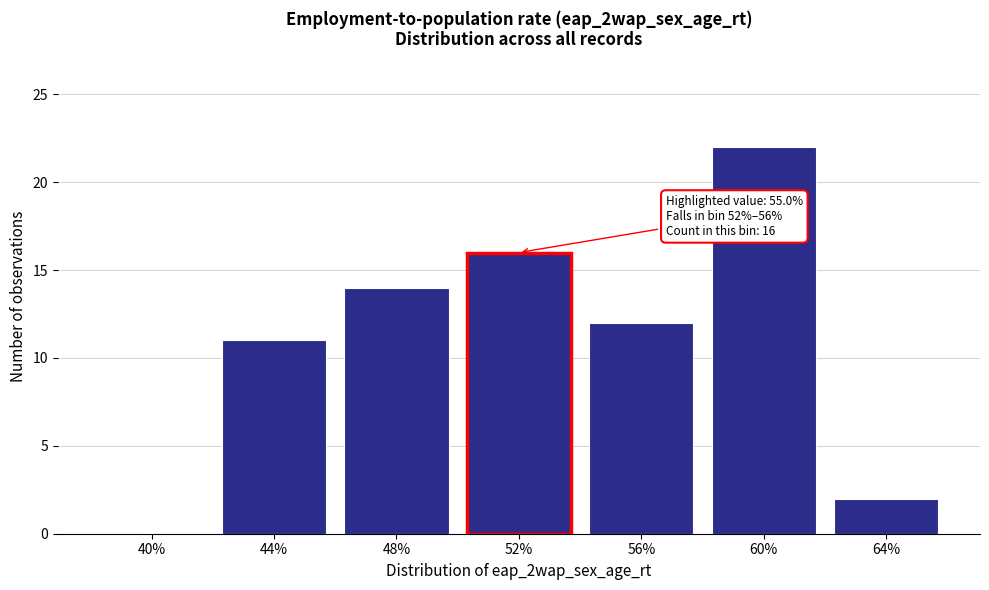

Reading right to left, extract all data points from this chart.

64%=2	60%=22	56%=12	52%=16	48%=14	44%=11	40%=0